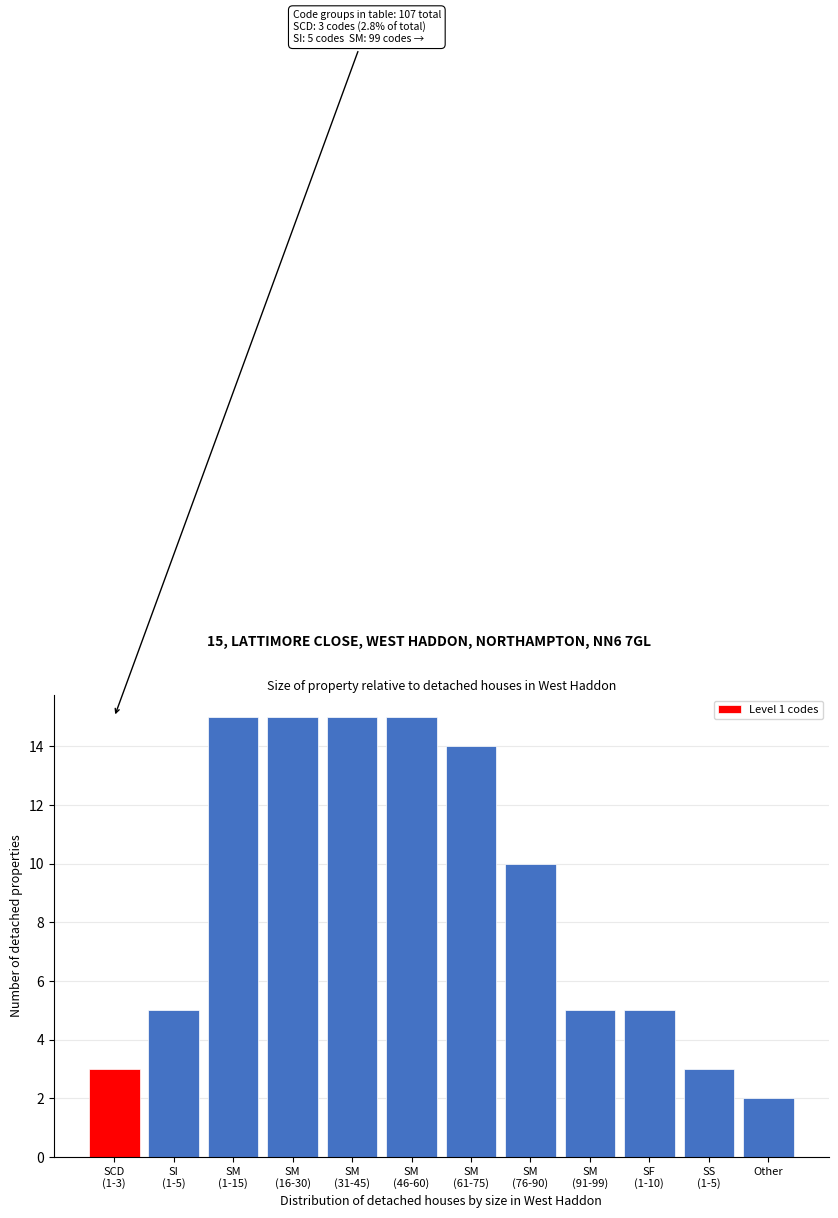

Reading left to right, extract all data points from this chart.

3	5	15	15	15	15	14	10	5	5	3	2